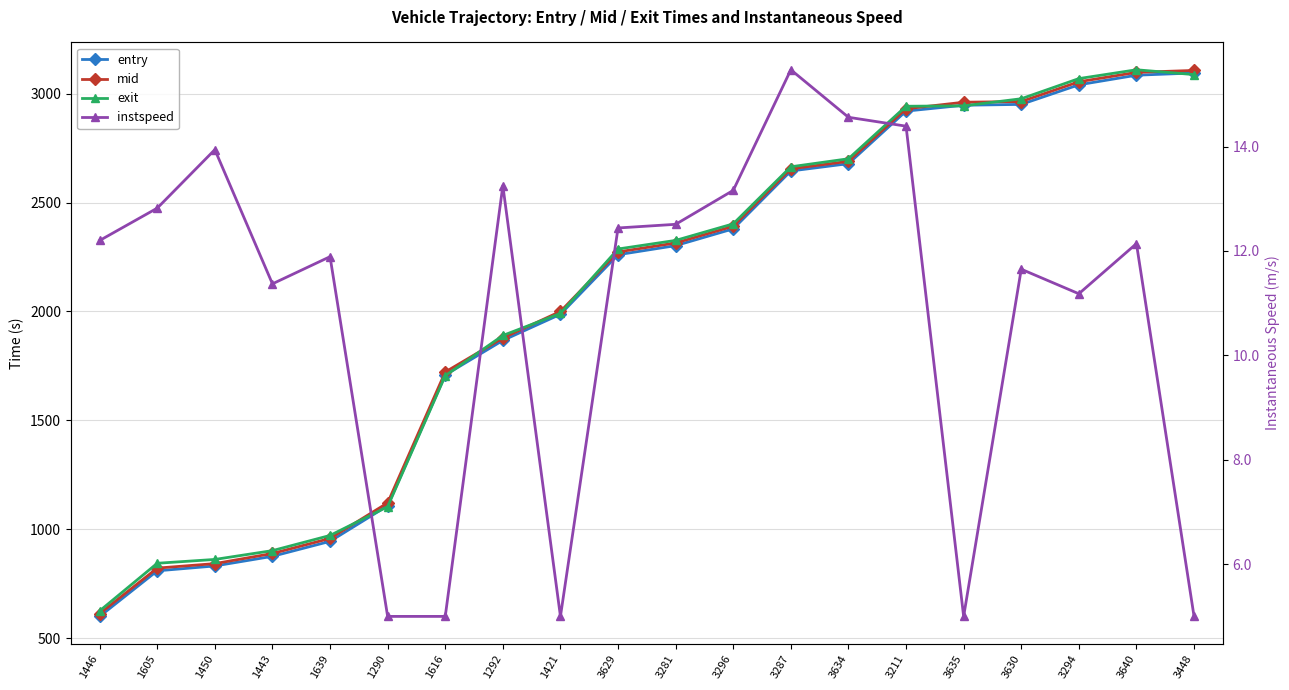

How many lines are shown in the chart?

4